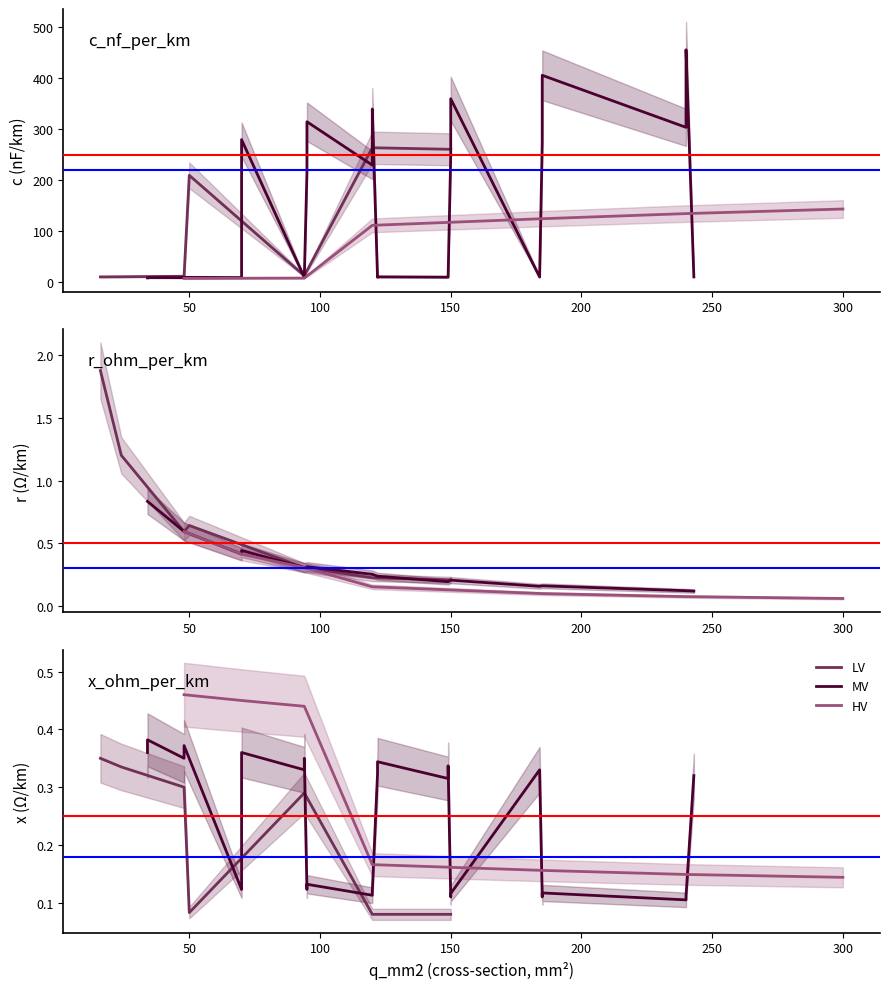

Which series changed the most between 3 and 24?

c_nf_per_km